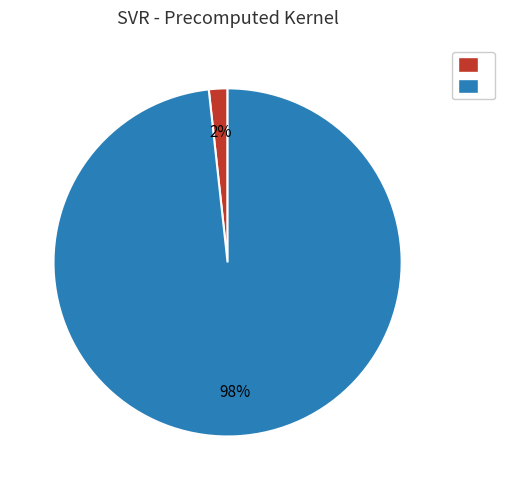

To the nearest percent, what is the average slice percentage?

50%